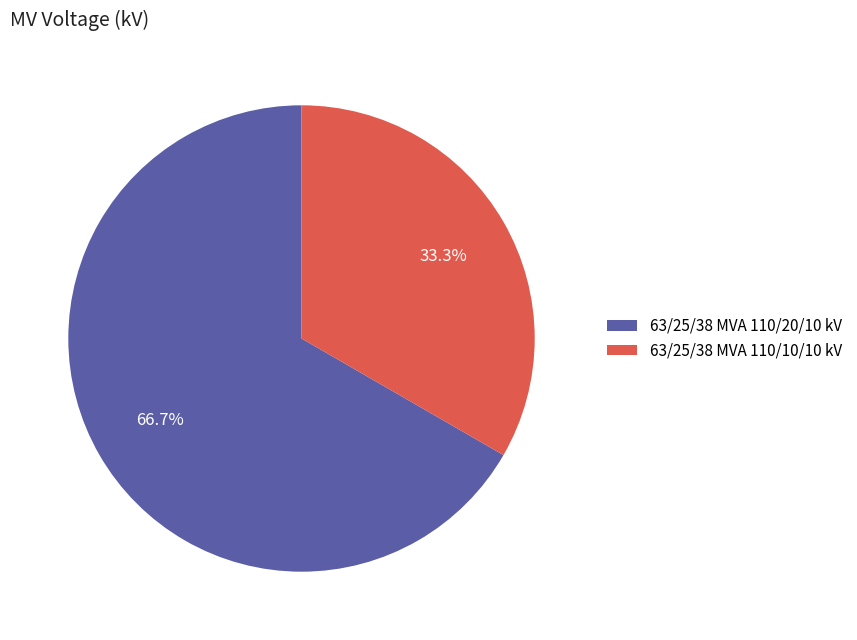

True or false: 63/25/38 MVA 110/20/10 kV accounts for 67% of the total.

True